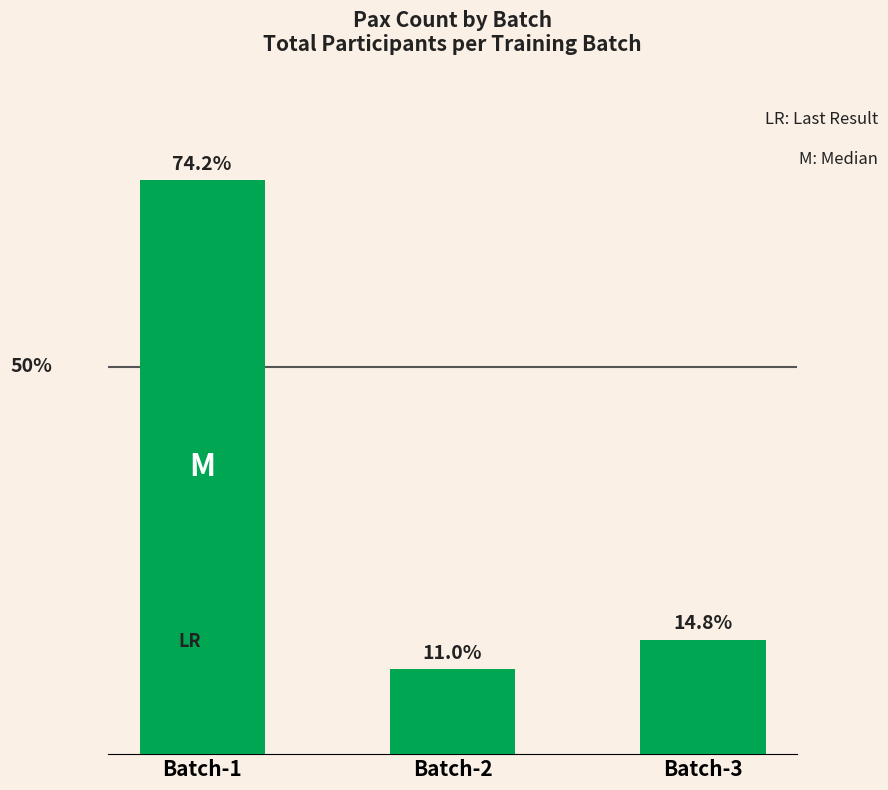

Are the bars horizontal?

No